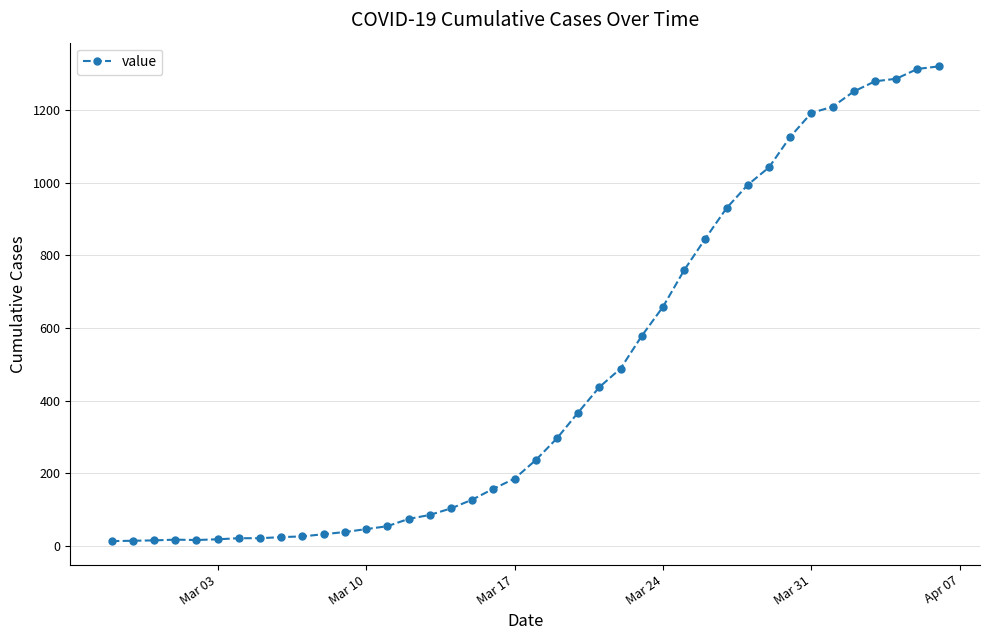

Count the number of categories in the chart.

40